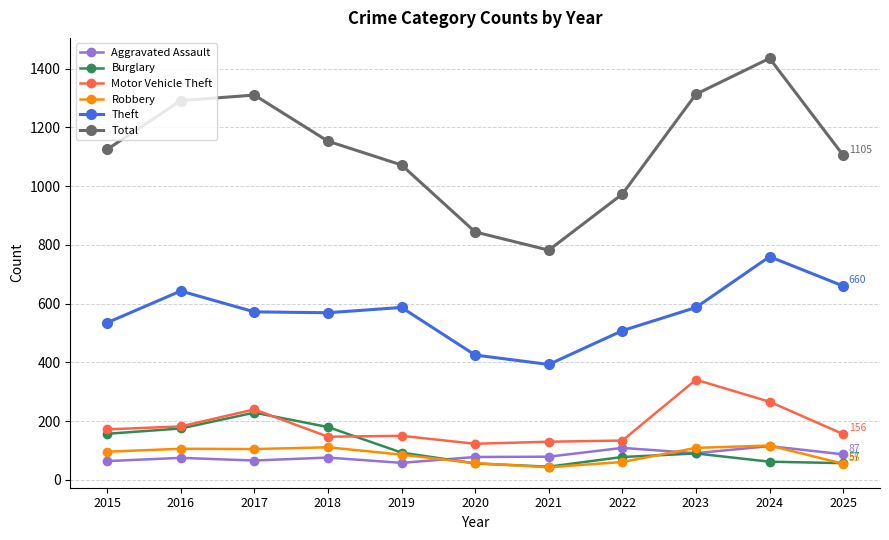

At which label is Motor Vehicle Theft closest to 232?

2017